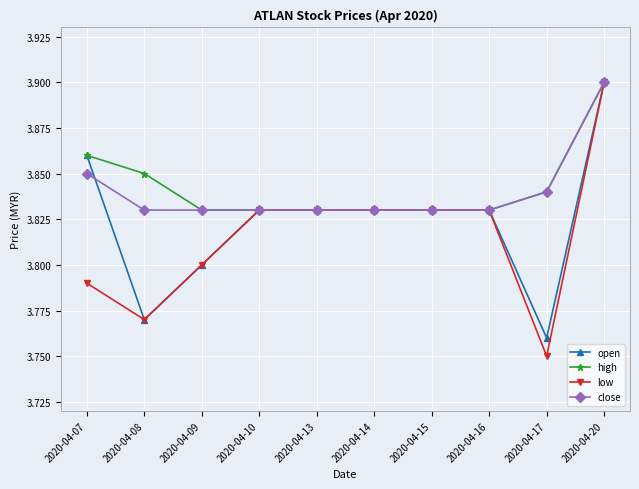

Where is open nearest to the value 3?

2020-04-17